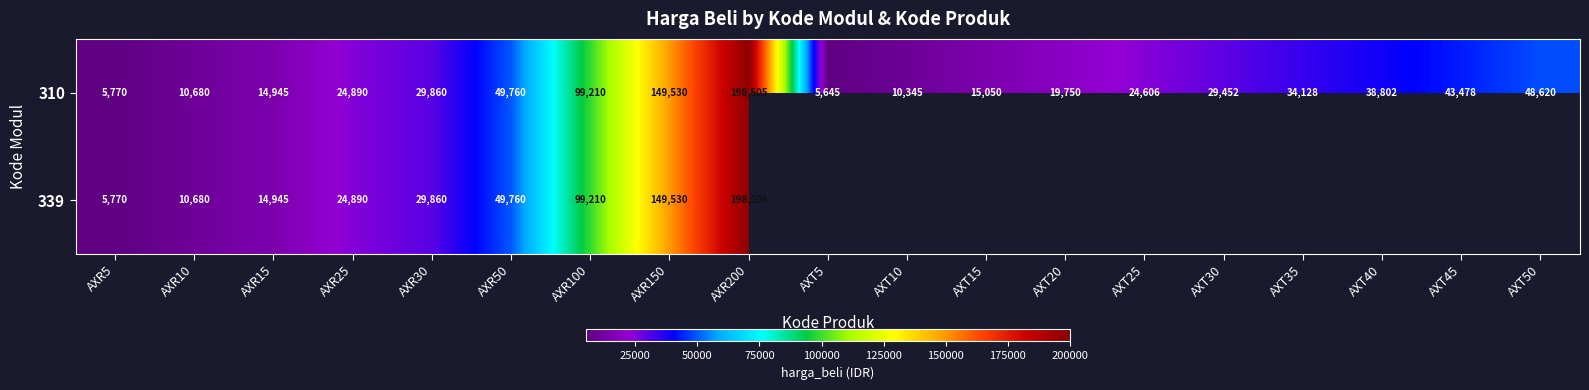

Which category has the highest value across all series?

AXR200